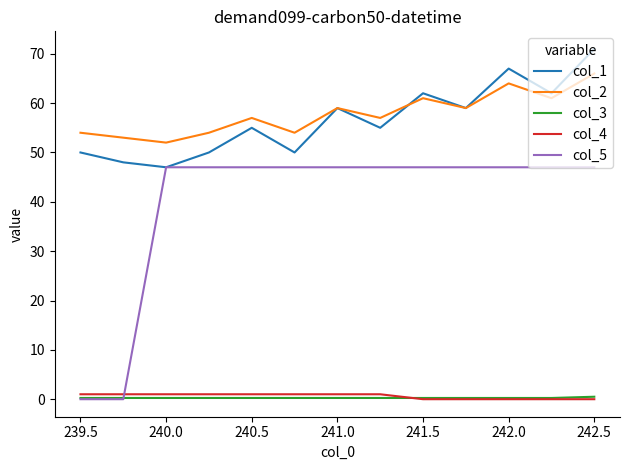

What is the minimum value for col_1?

47.0